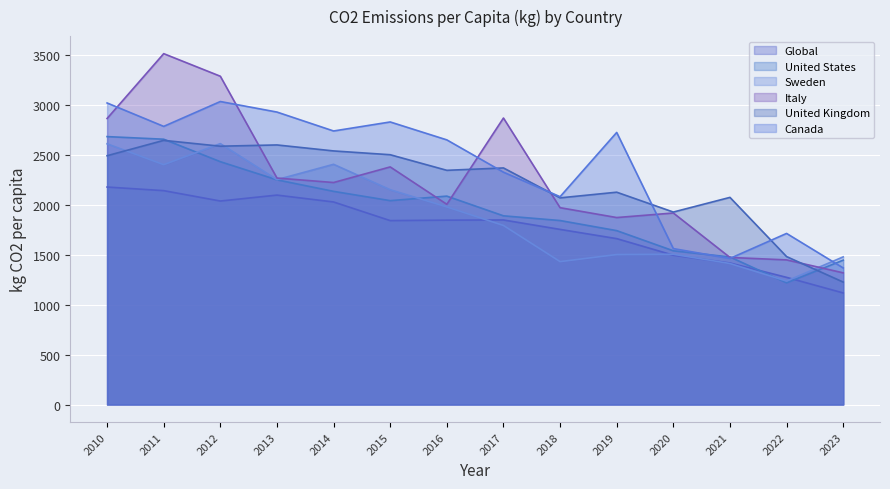

What are all the series names shown in the legend?

Global, United States, Sweden, Italy, United Kingdom, Canada